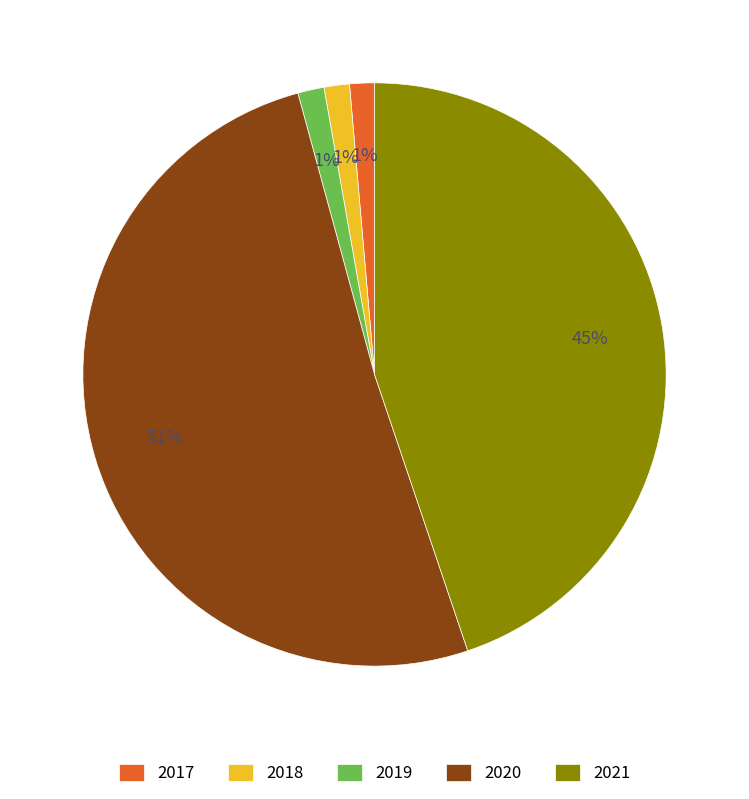

To the nearest percent, what is the combined percentage of 2017 and 2021?

46%